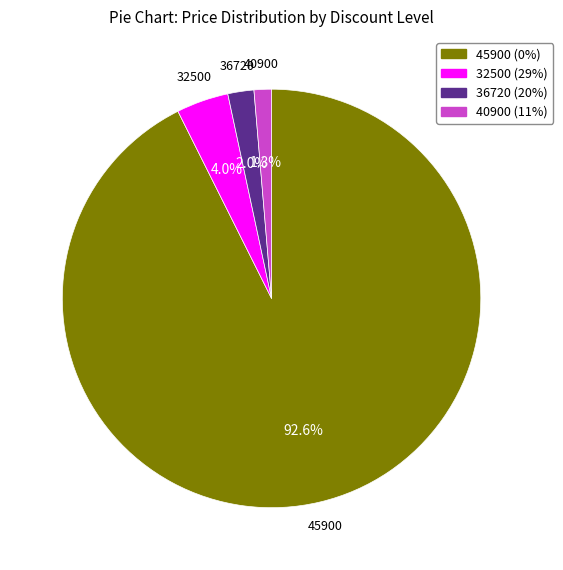

Is there any slice that represents more than half of the pie?

Yes